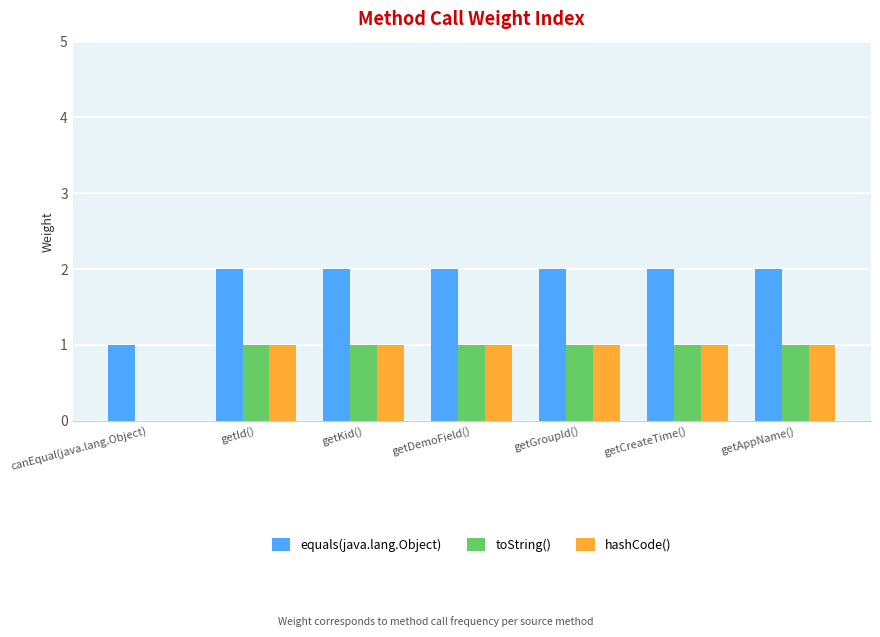

What is the total value across all series at getCreateTime()?

4